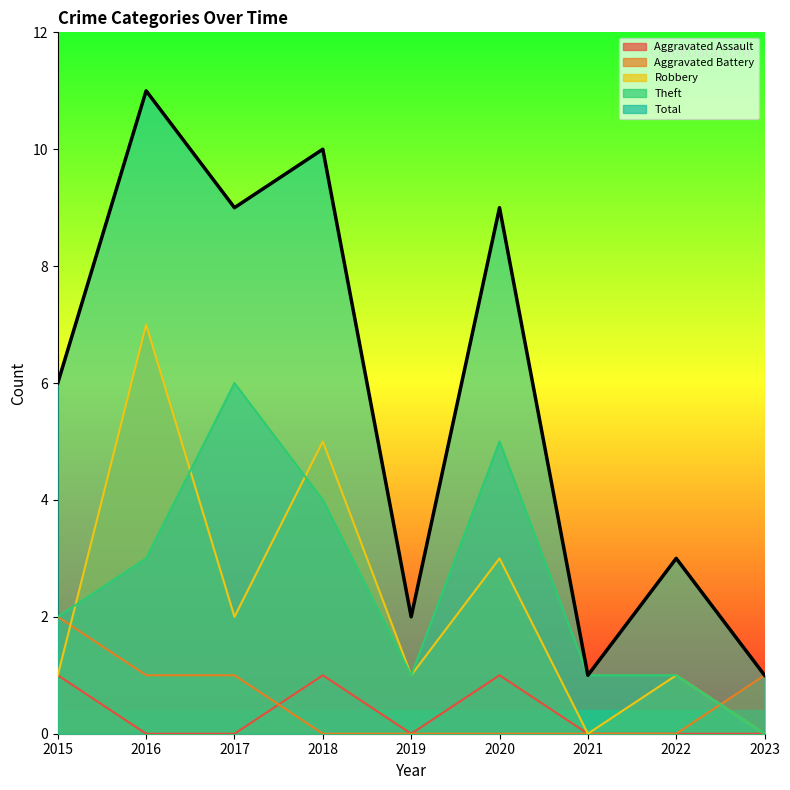

Reading left to right, what are all the values shown in this chart?

Aggravated Assault: 1	0	0	1	0	1	0	0	0
Aggravated Battery: 2	1	1	0	0	0	0	0	1
Robbery: 1	7	2	5	1	3	0	1	0
Theft: 2	3	6	4	1	5	1	1	0
Total: 6	11	9	10	2	9	1	3	1